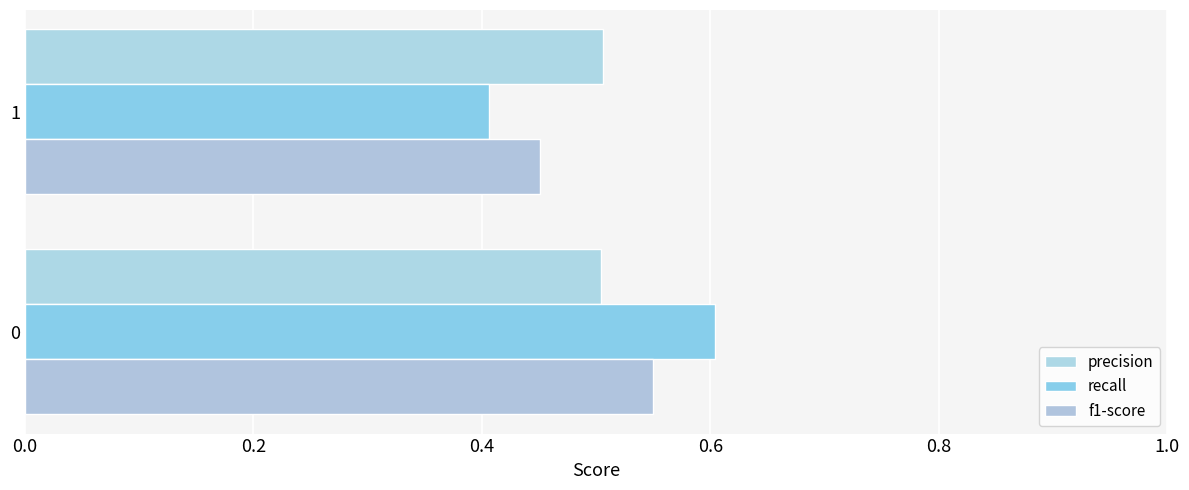

List the series in order of their peak value, highest first.

recall, f1-score, precision